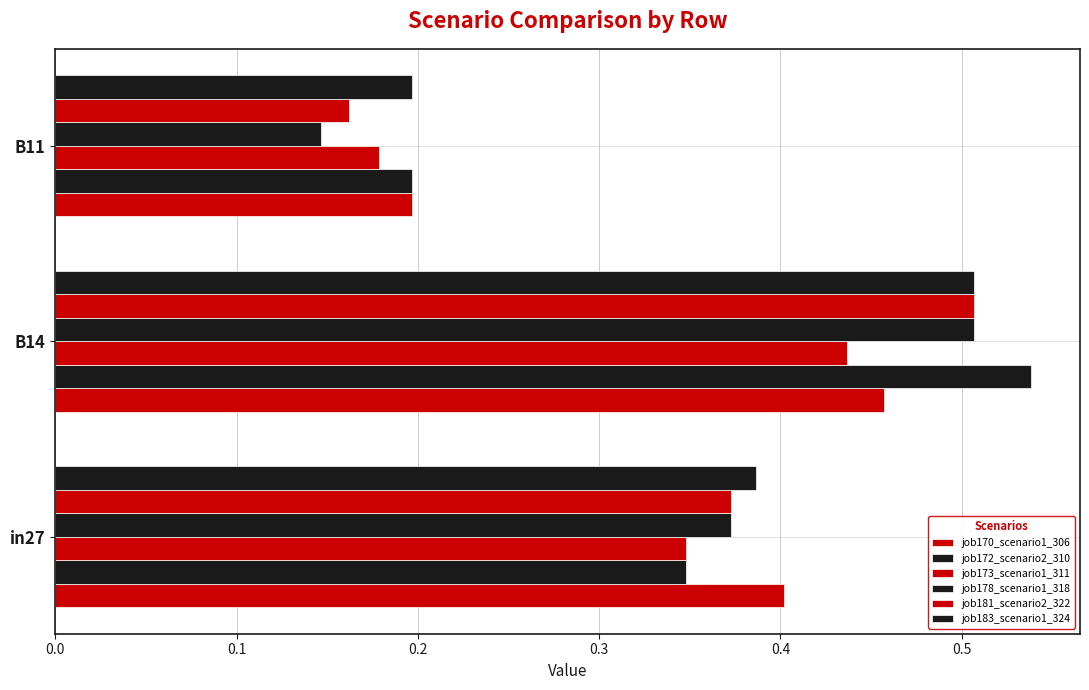

Count the number of data series in this chart.

6